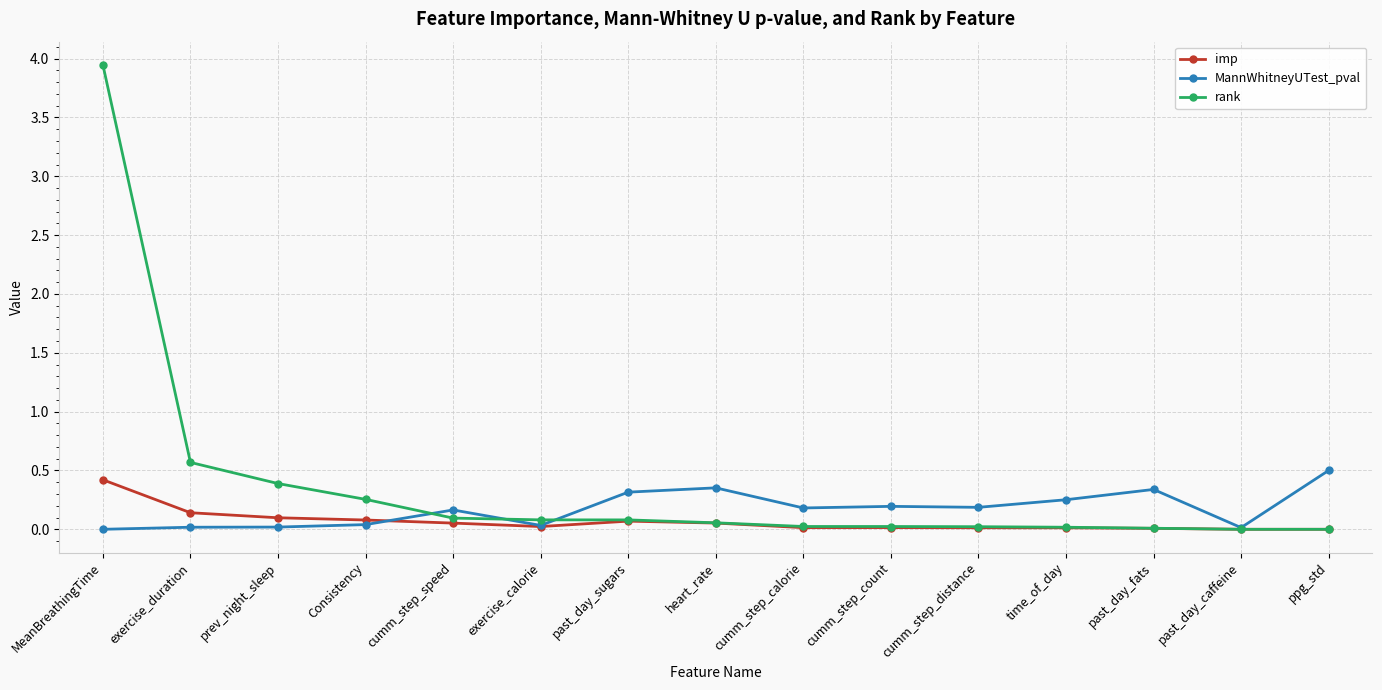

What is the label of the 5th point from the right?

cumm_step_distance